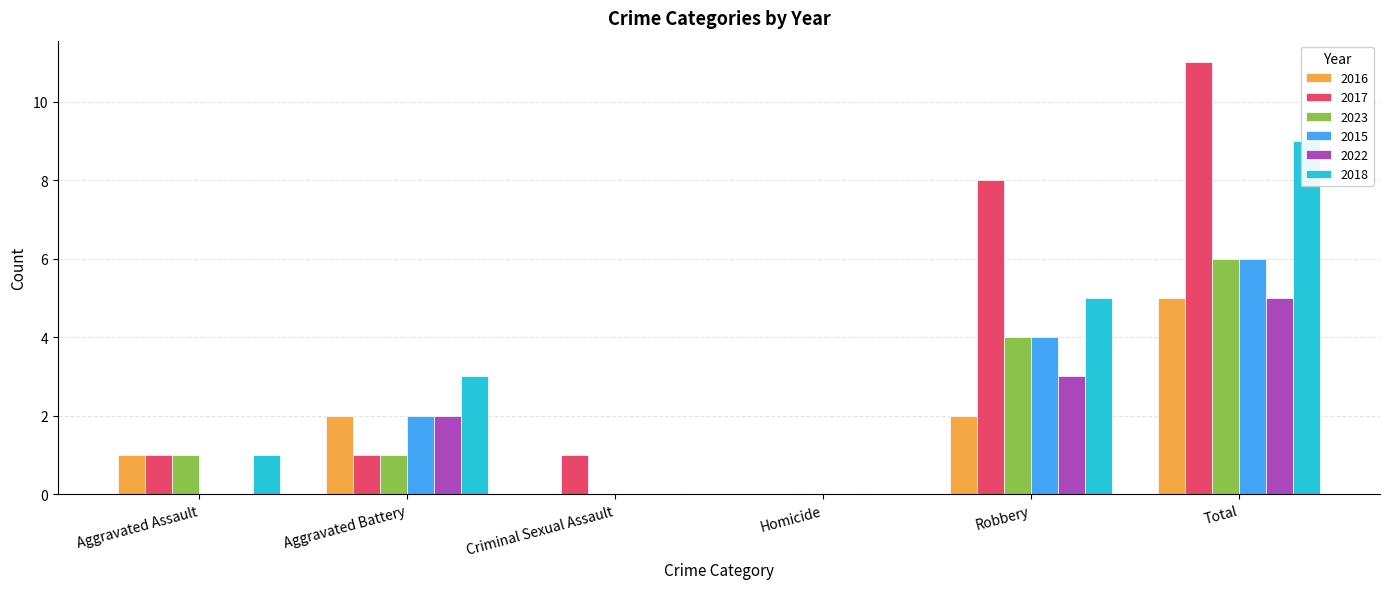

Is it true that 2015 equals 0 at Homicide?

True